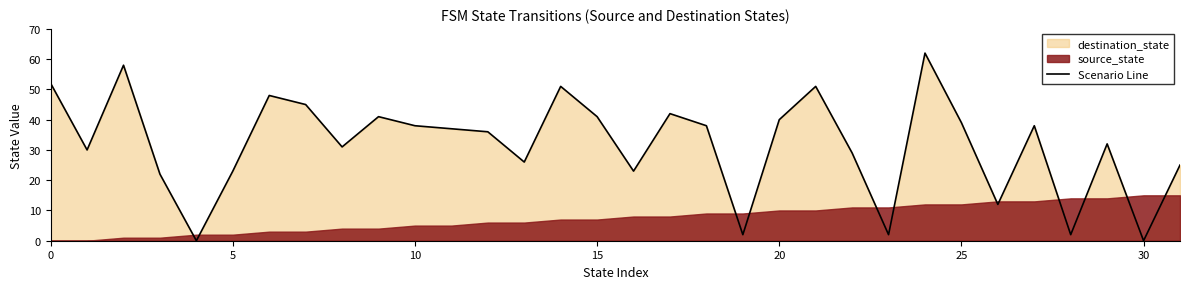

Between 14 and 5, which is larger?

14